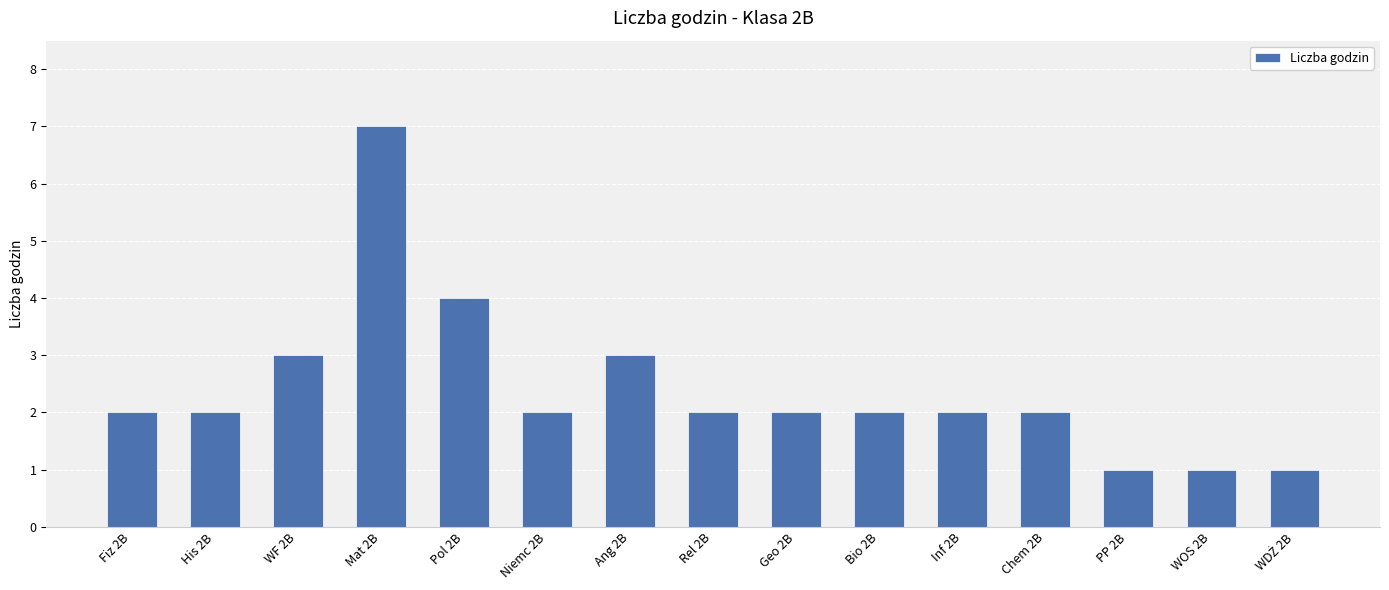

What is the average value?

2